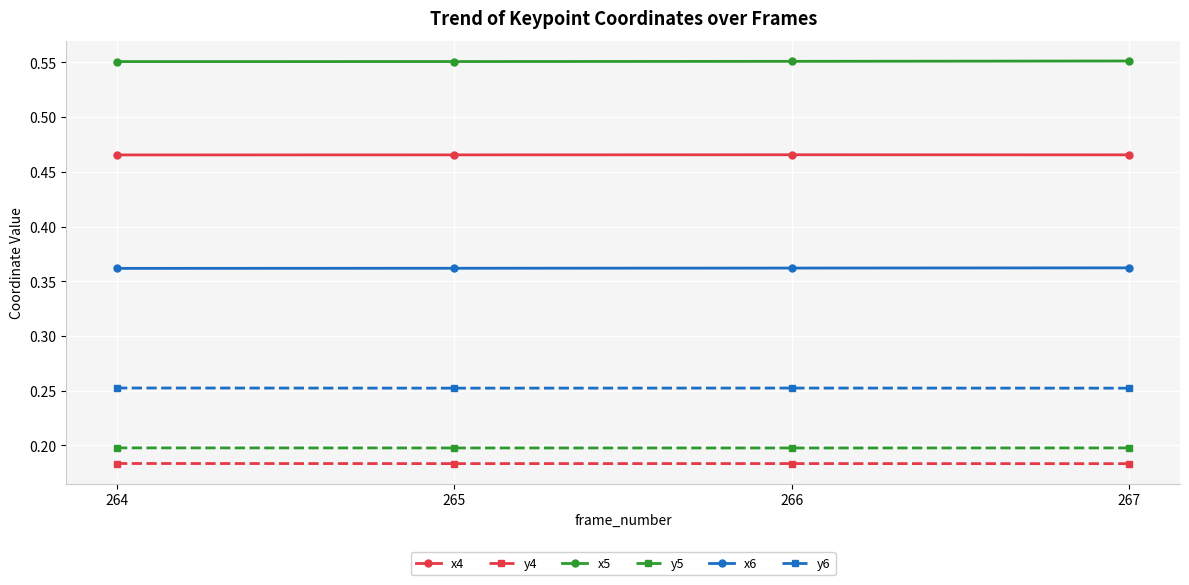

Is this an area chart (filled region under the line)?

No